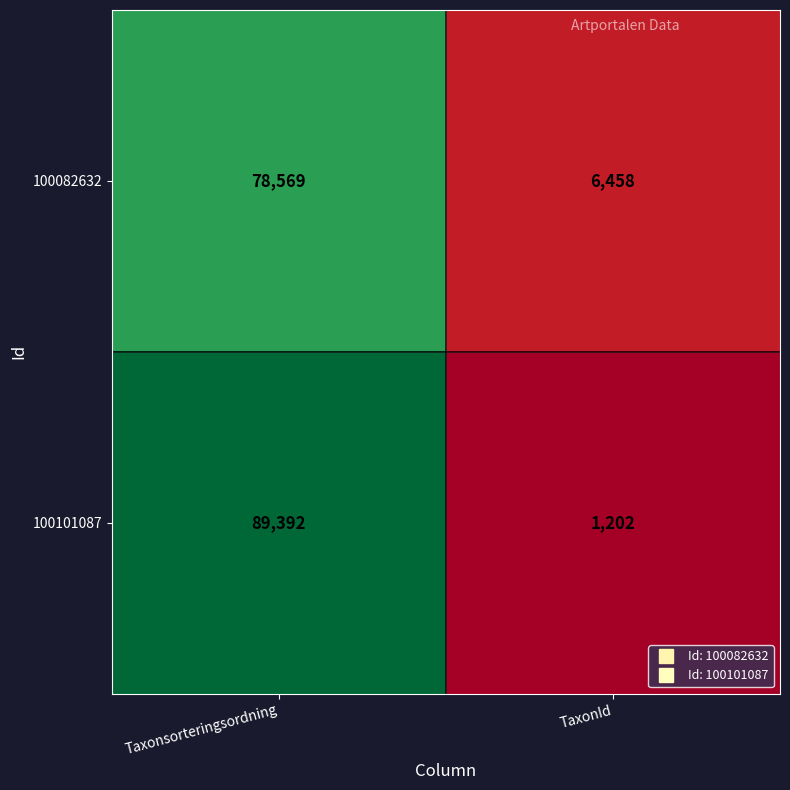

What is the spread (max minus min) of values at Taxonsorteringsordning?

10823